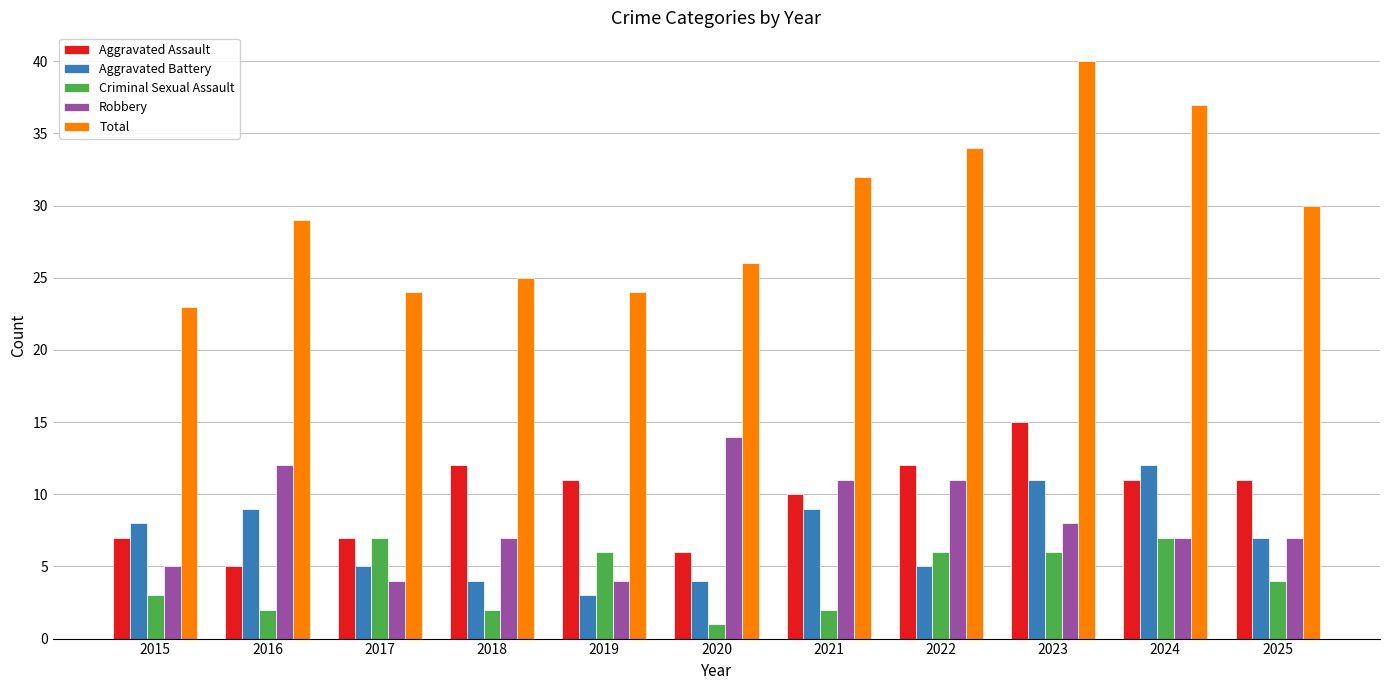

Reading left to right, what are all the values shown in this chart?

Aggravated Assault: 7	5	7	12	11	6	10	12	15	11	11
Aggravated Battery: 8	9	5	4	3	4	9	5	11	12	7
Criminal Sexual Assault: 3	2	7	2	6	1	2	6	6	7	4
Robbery: 5	12	4	7	4	14	11	11	8	7	7
Total: 23	29	24	25	24	26	32	34	40	37	30